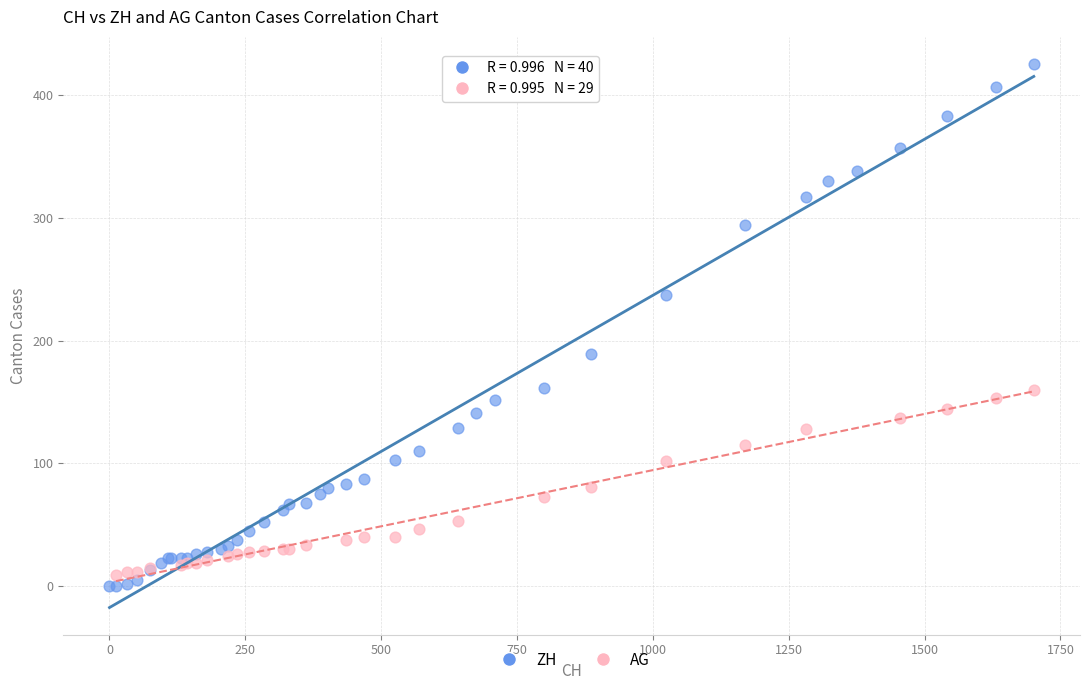

Which series has the widest spread of Y values?

ZH